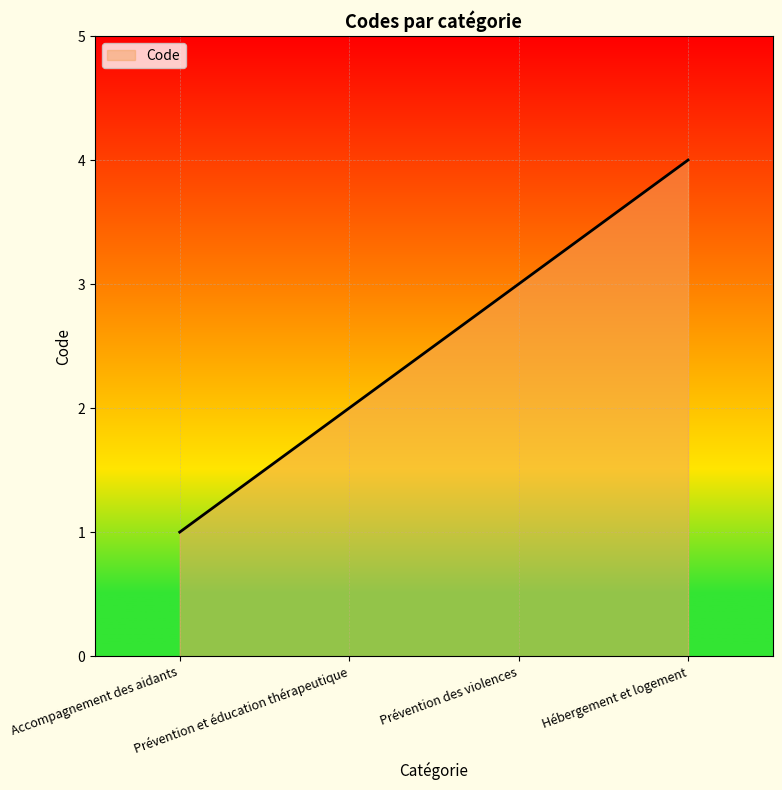

Reading left to right, transcribe all the data shown in this chart.

Accompagnement des aidants=1	Prévention et éducation thérapeutique=2	Prévention des violences=3	Hébergement et logement=4